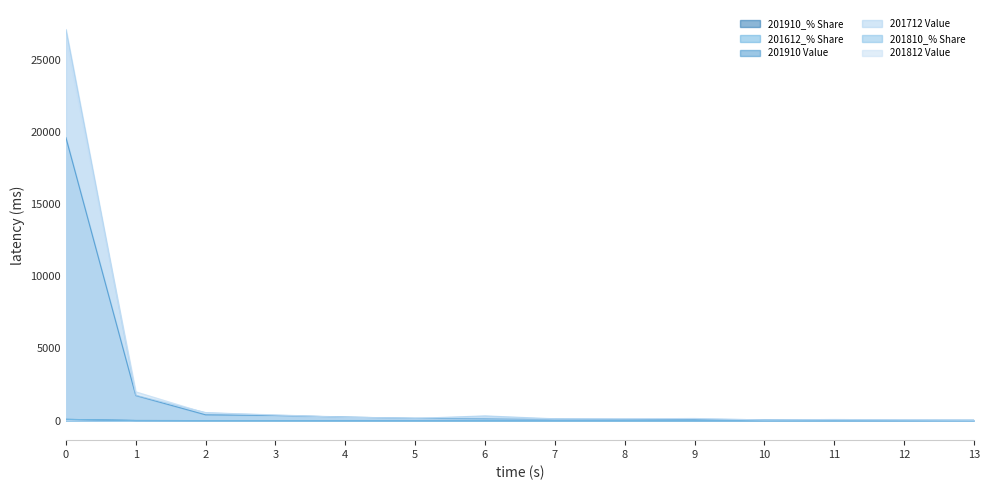

At how many categories does at least one series exceed 21927?

1